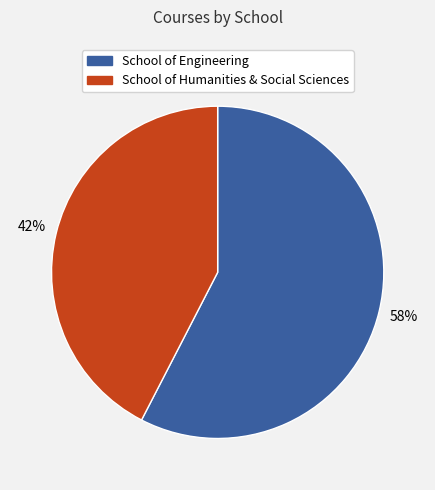

Count the number of slices in the pie.

2